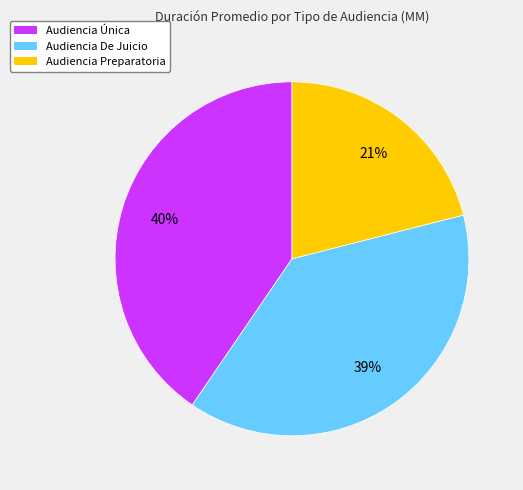

To the nearest percent, what is the difference between the largest and smallest slice percentages?

19%